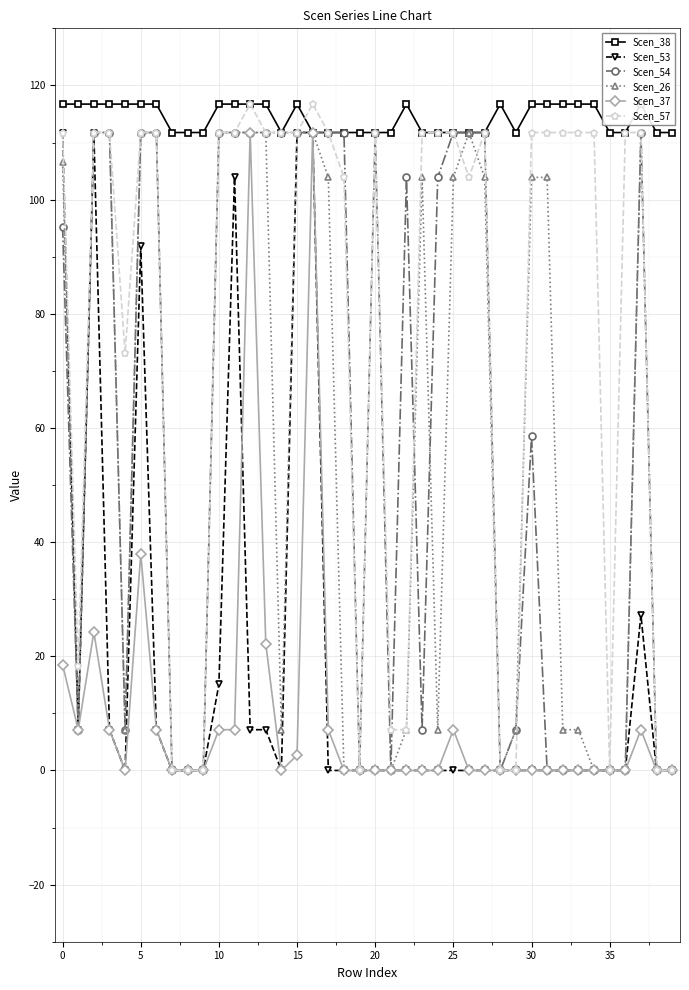

After their last crossing, which series has the higher values: Scen_57 or Scen_26?

Scen_57